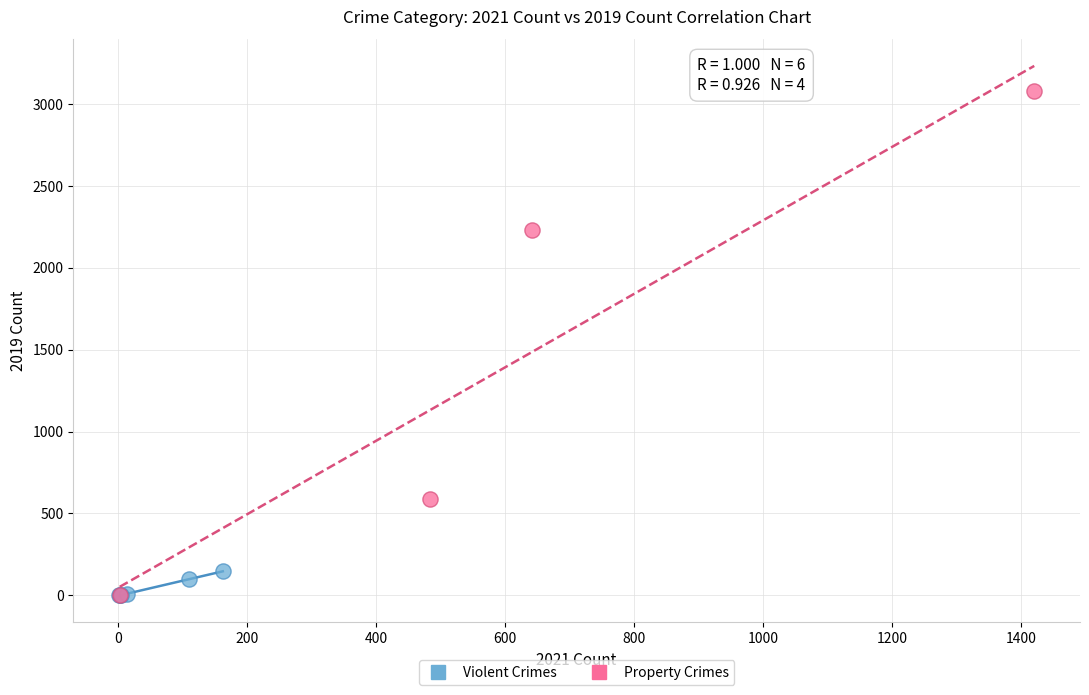

Which series has the widest spread of Y values?

Property Crimes